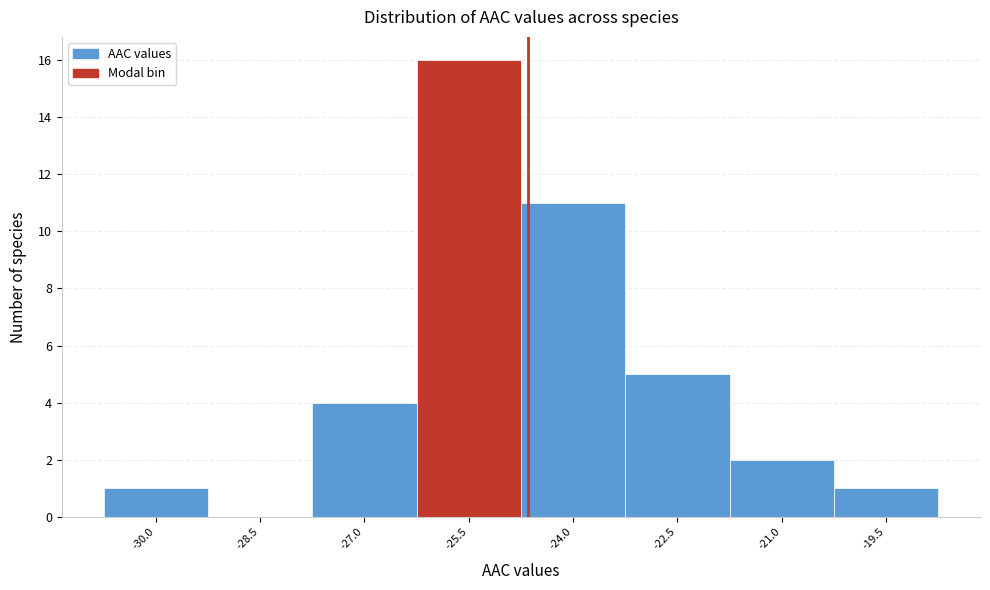

Reading left to right, extract all data points from this chart.

-30.0=1	-28.5=0	-27.0=4	-25.5=16	-24.0=11	-22.5=5	-21.0=2	-19.5=1